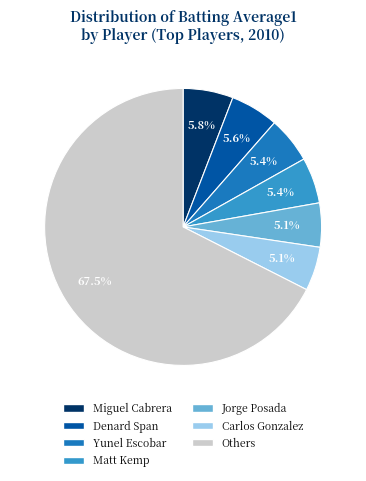

Does any single category account for the majority?

Yes